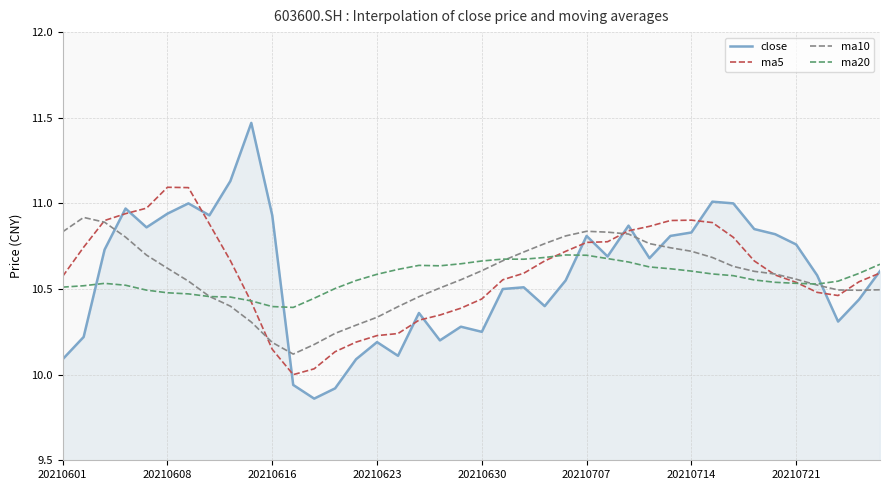

Rank the series by their maximum value, from highest to lowest.

close, ma5, ma10, ma20